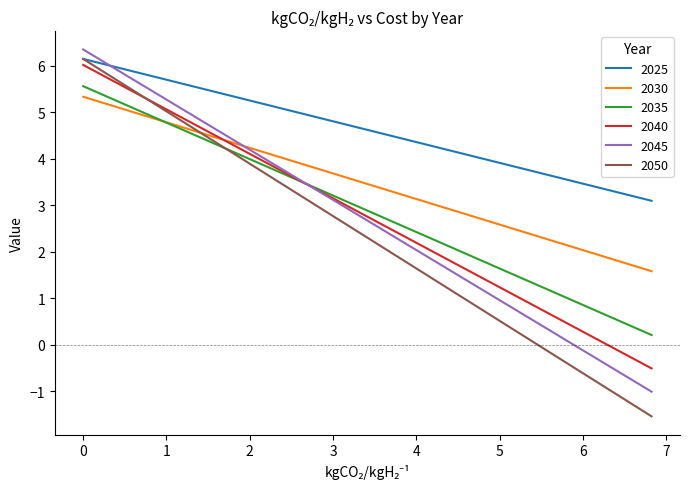

Is this an area chart (filled region under the line)?

No